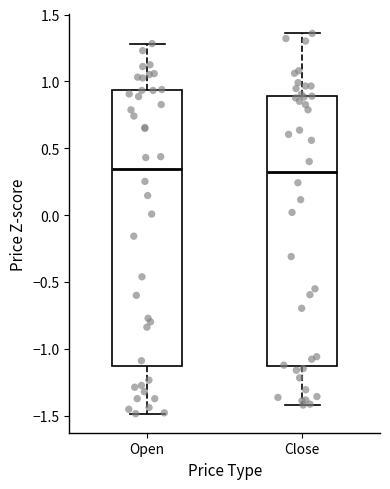

Reading left to right, read every box against the y-axis: the position of its median line, the range the box covers, and the ends of its whiskers. The values are not printed on the chart, so give them approximately, as read against the axis.

Open: median 0.35, box -1.15 to 0.95, whiskers -1.50 to 1.30
Close: median 0.30, box -1.15 to 0.90, whiskers -1.40 to 1.35